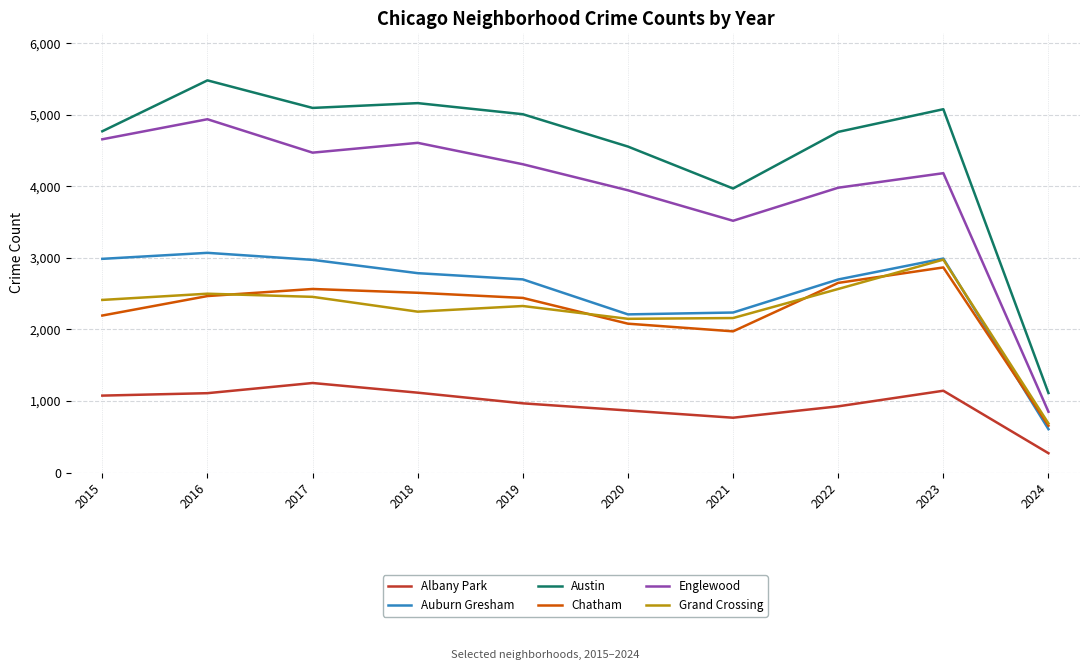

What is the approximate value of Grand Crossing at 2016, to the nearest 50?

2500